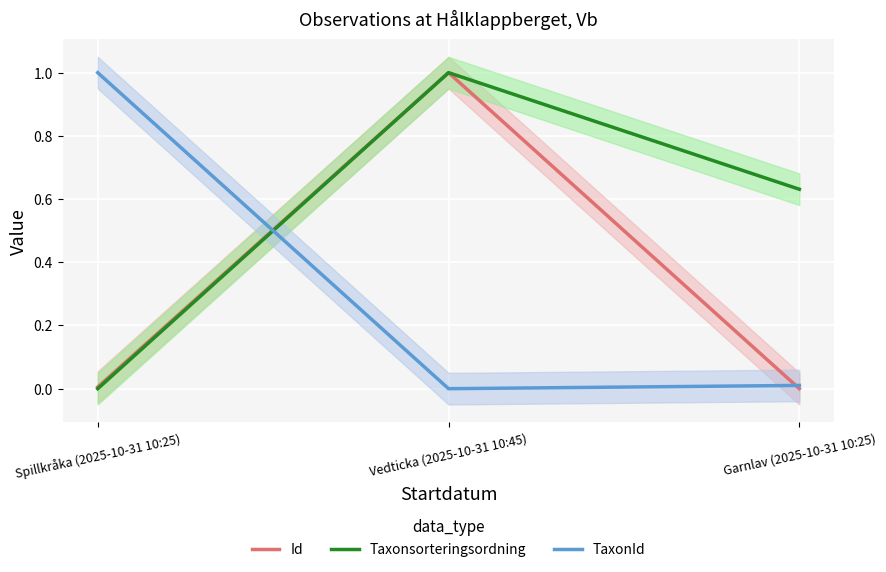

What is the label of the 2nd point from the right?

Vedticka (2025-10-31 10:45)